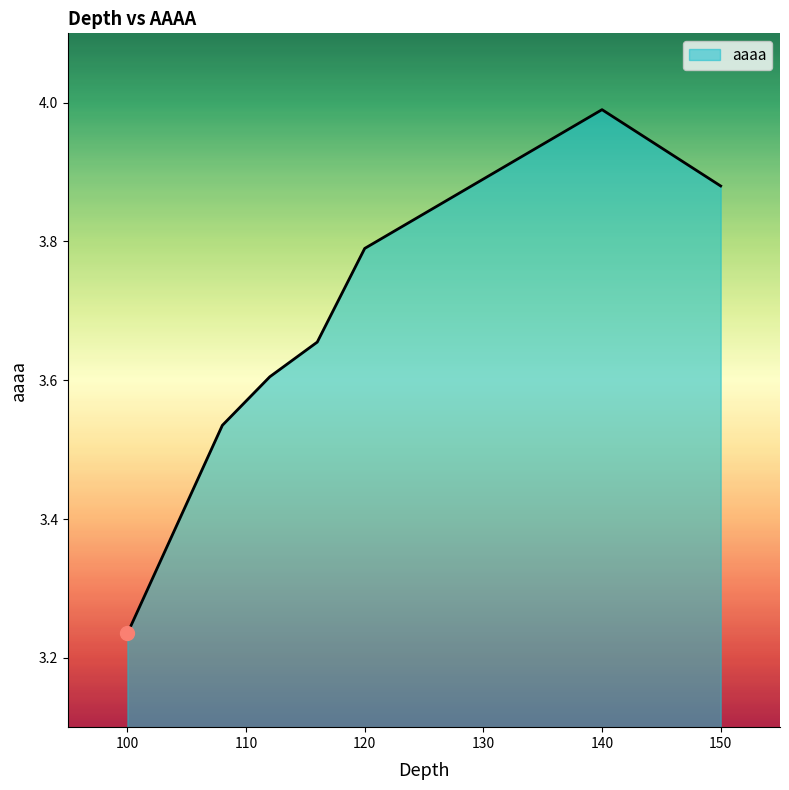

What is the sum of all values?

25.7